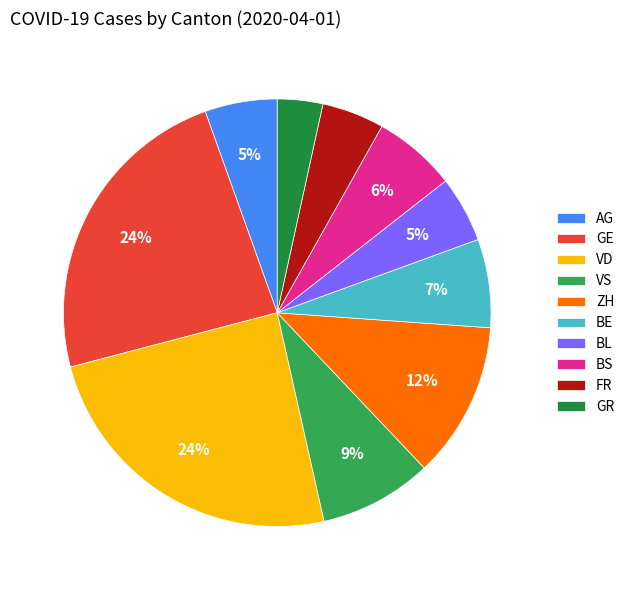

Which has a higher value, BL or BE?

BE